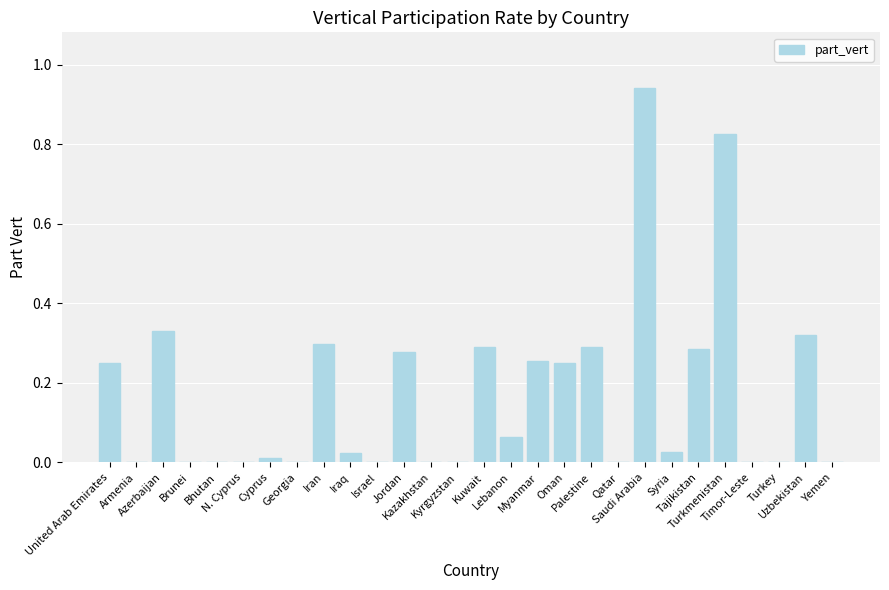

What is the sum of all values?

4.7